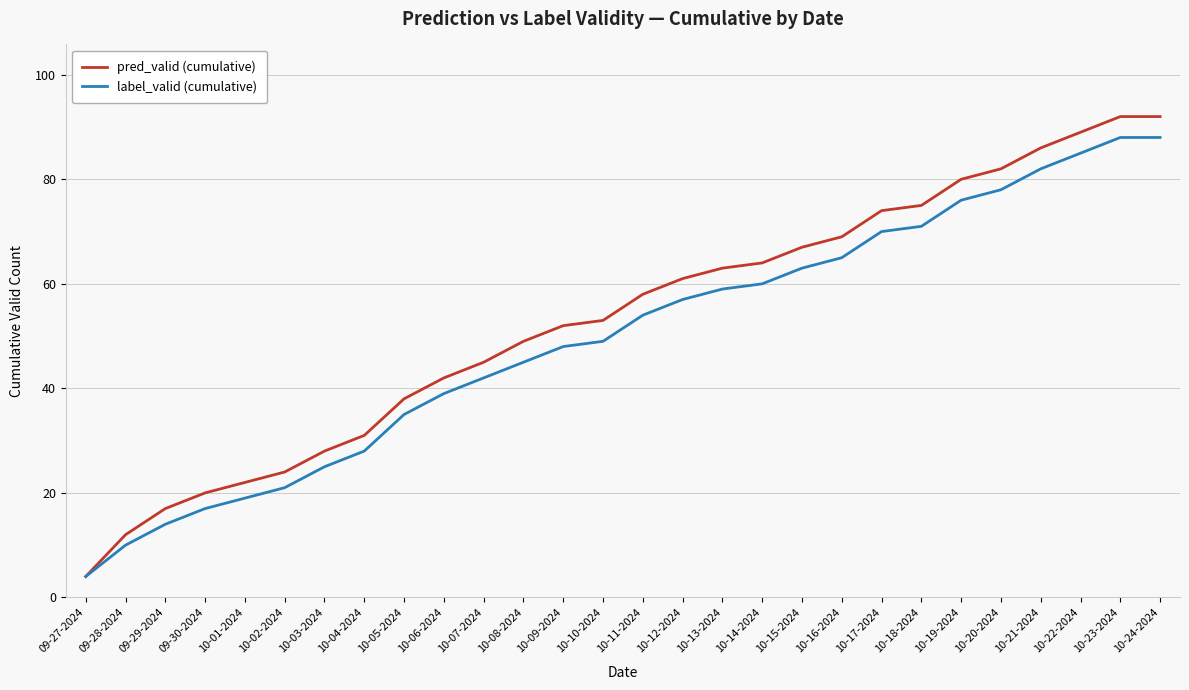

How many series are shown in this chart?

2